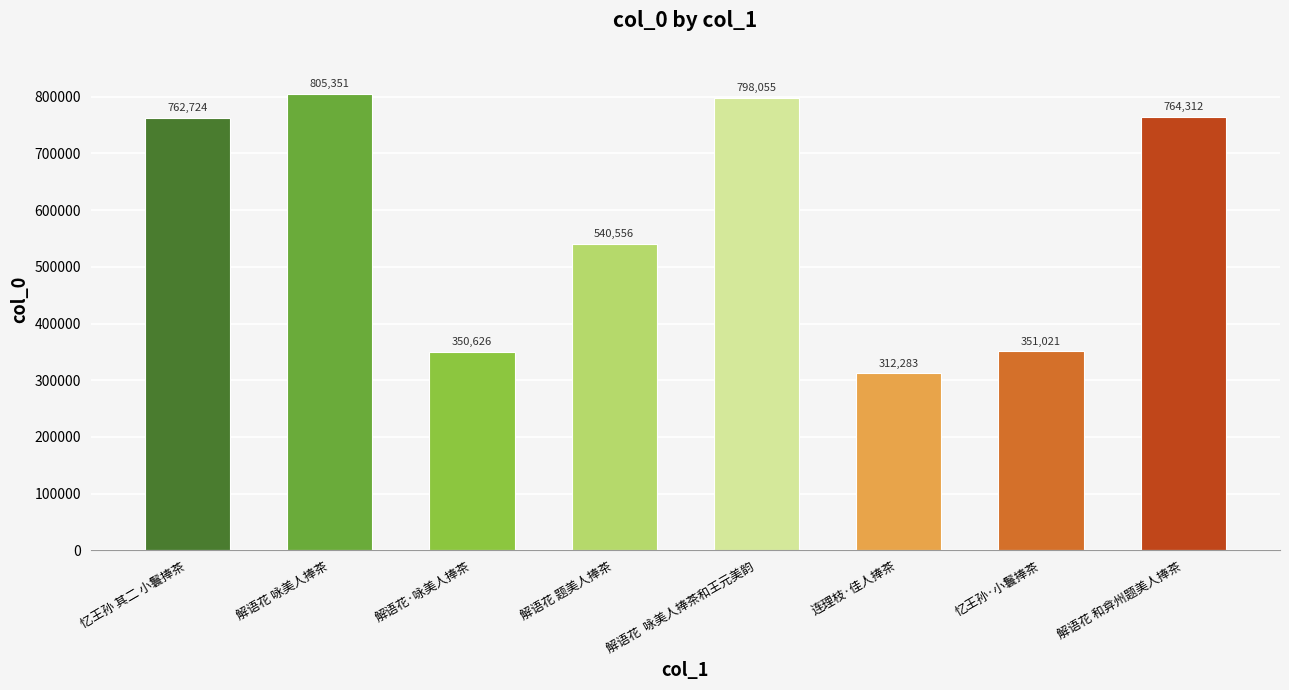

What is the label of the 6th bar from the right?

解语花·咏美人捧茶